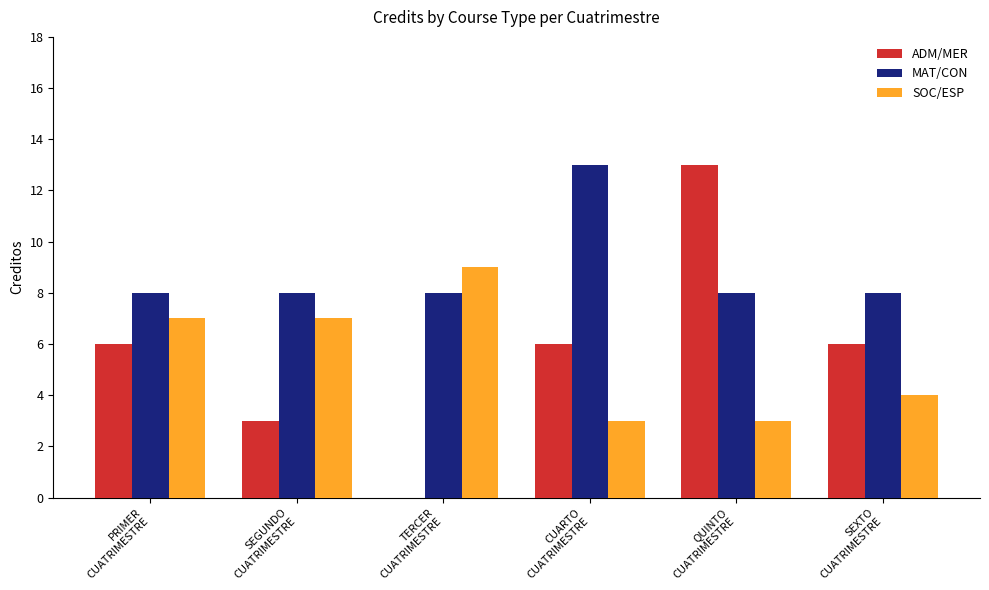

At which label does ADM/MER reach its peak?

QUINTO
CUATRIMESTRE